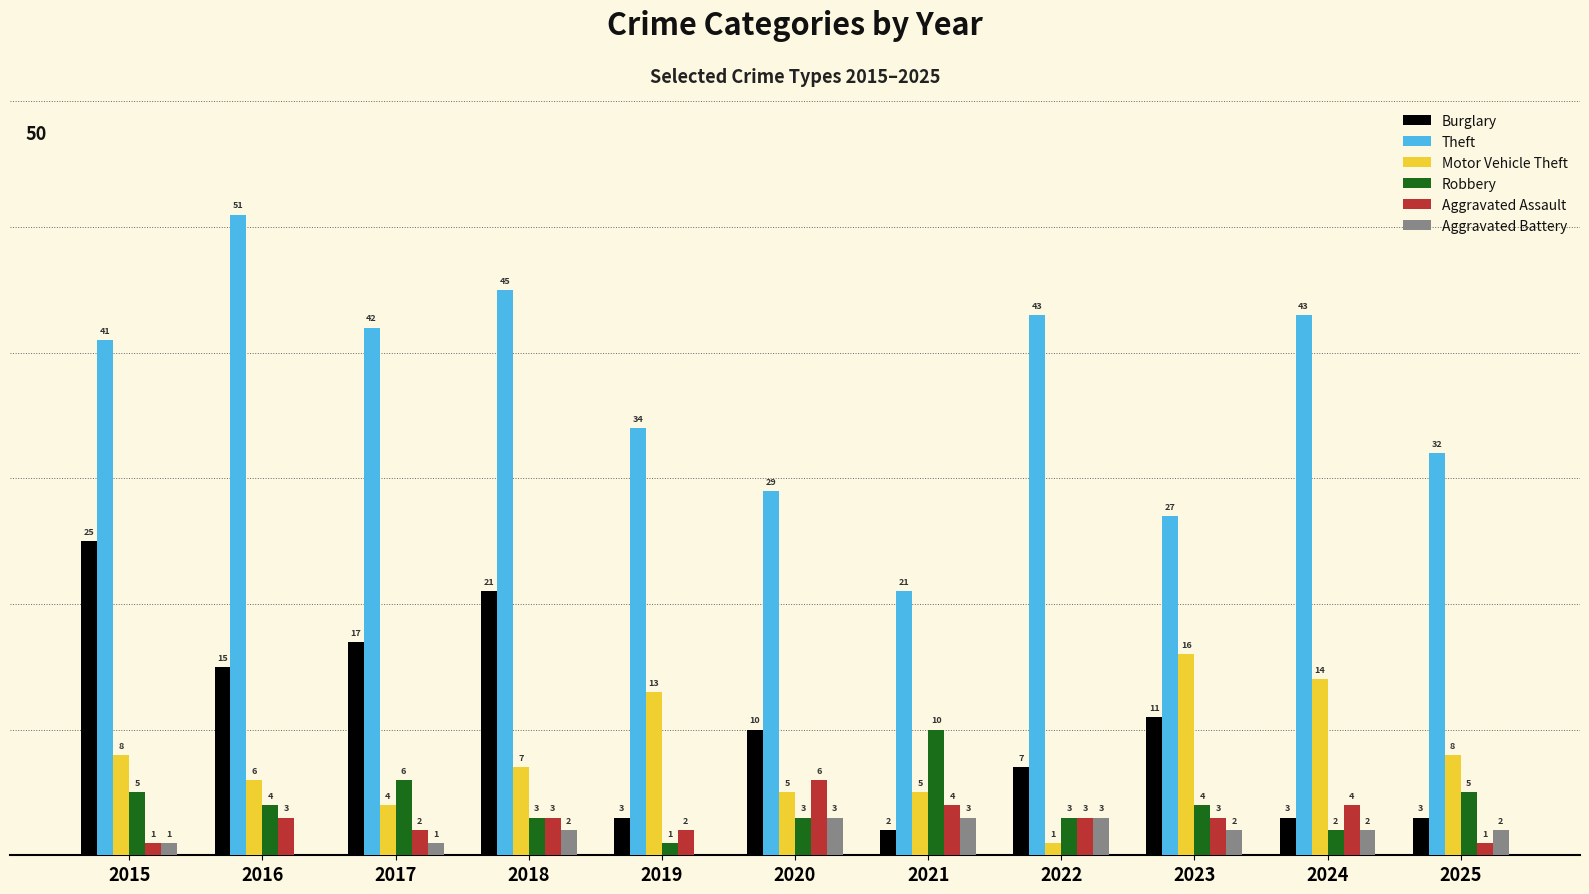

Is the value of Aggravated Assault at 2021 greater than the value of Robbery at 2022?

Yes